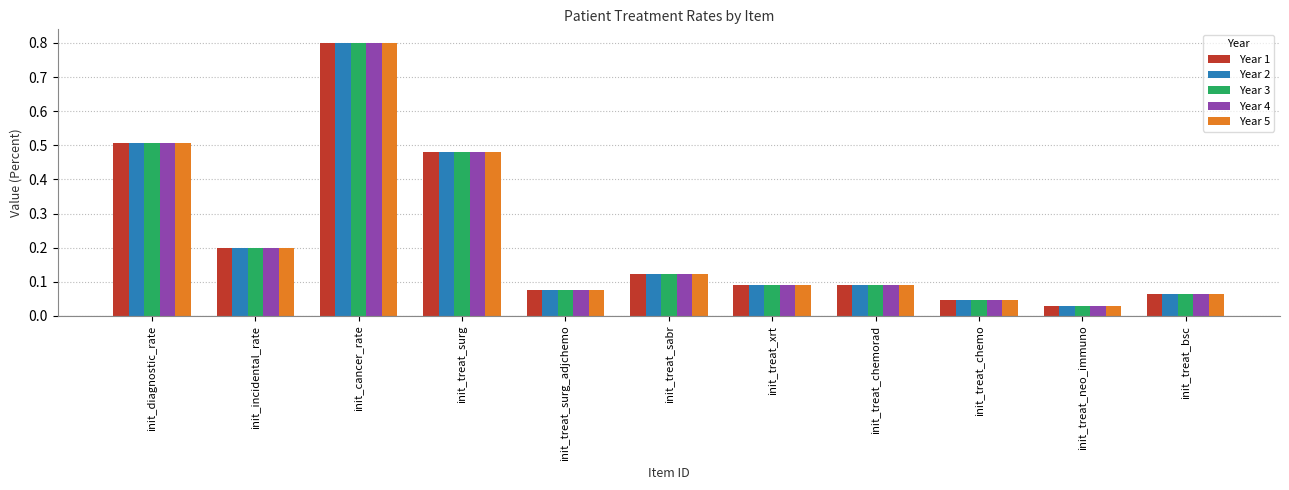

The value of Year 3 at init_treat_xrt is 0.0. True or false?

False